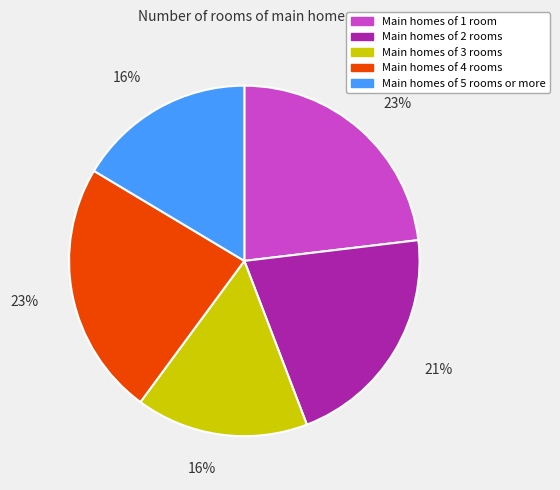

True or false: Main homes of 4 rooms accounts for 23% of the total.

True